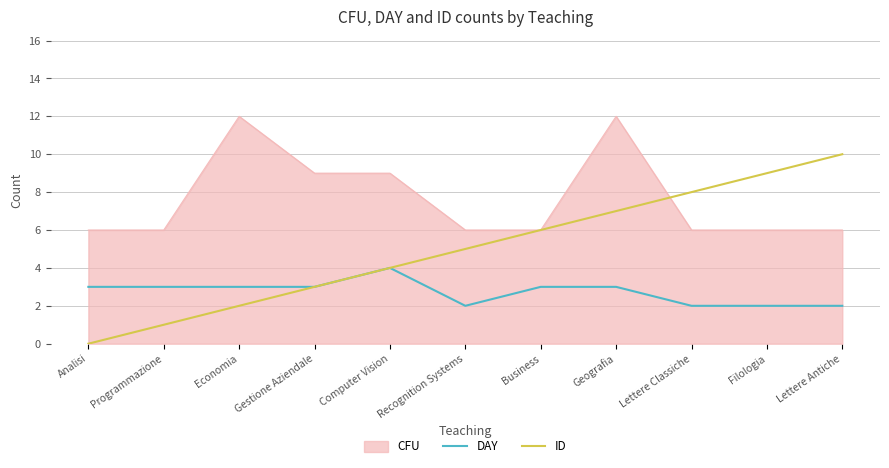

Is it true that ID equals 8 at Lettere Classiche?

True